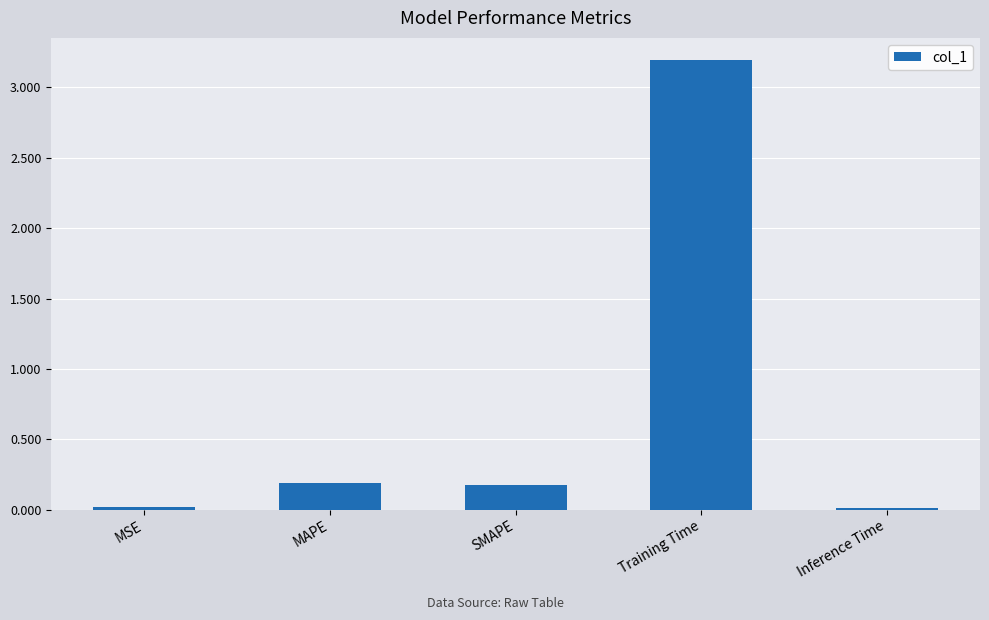

The chart shows a value of 5.7 at Training Time. True or false?

False